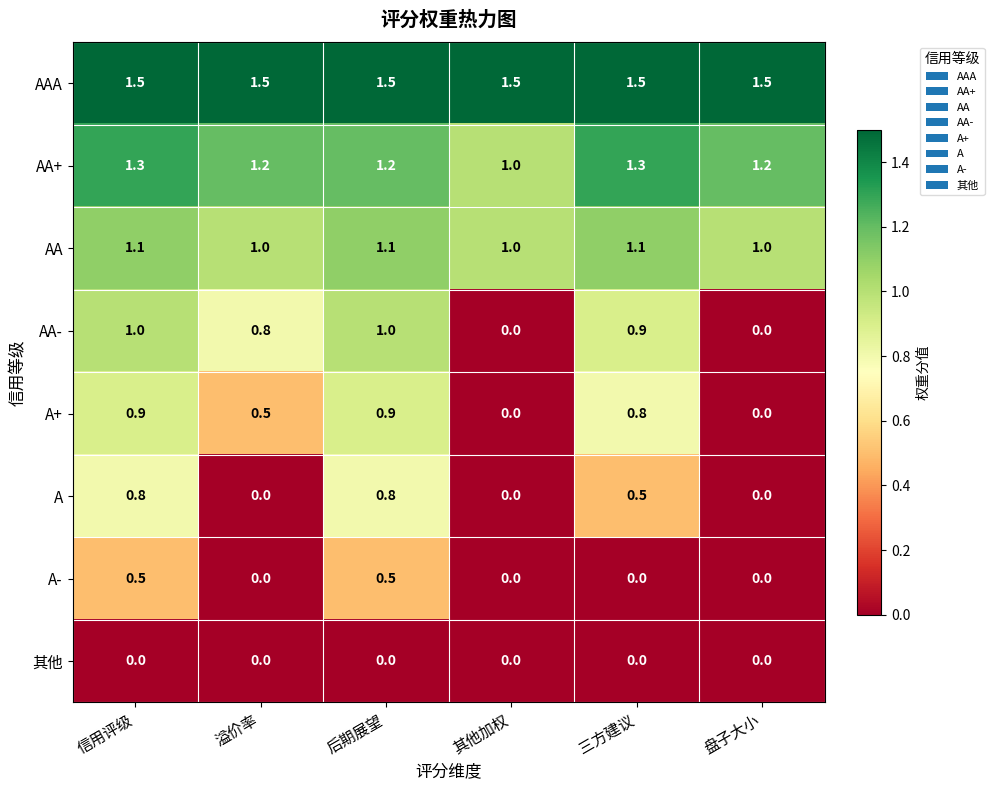

True or false: A has a value of 0.0 at 盘子大小.

True